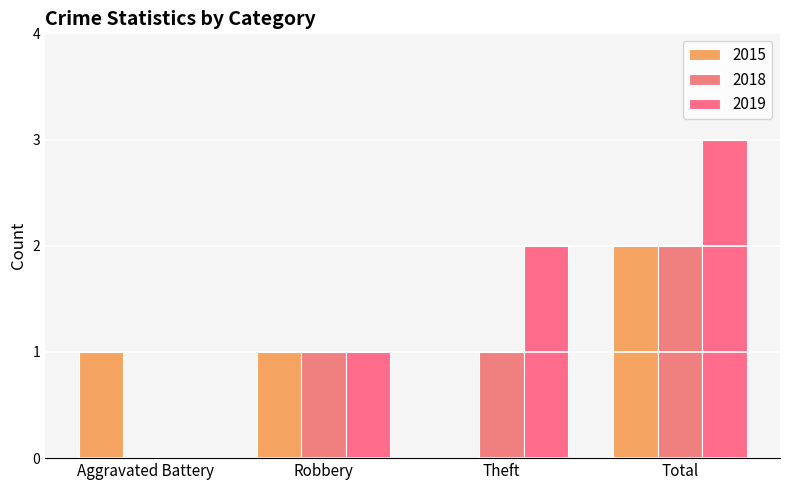

How many positive values does the 2015 series have?

3